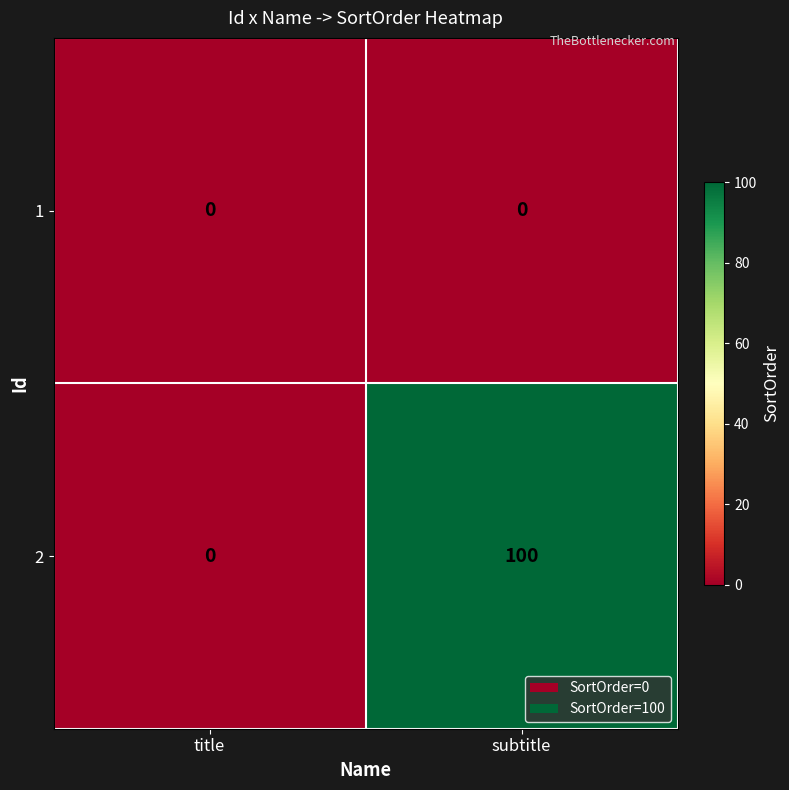

Between title and subtitle, which series saw the biggest shift?

2